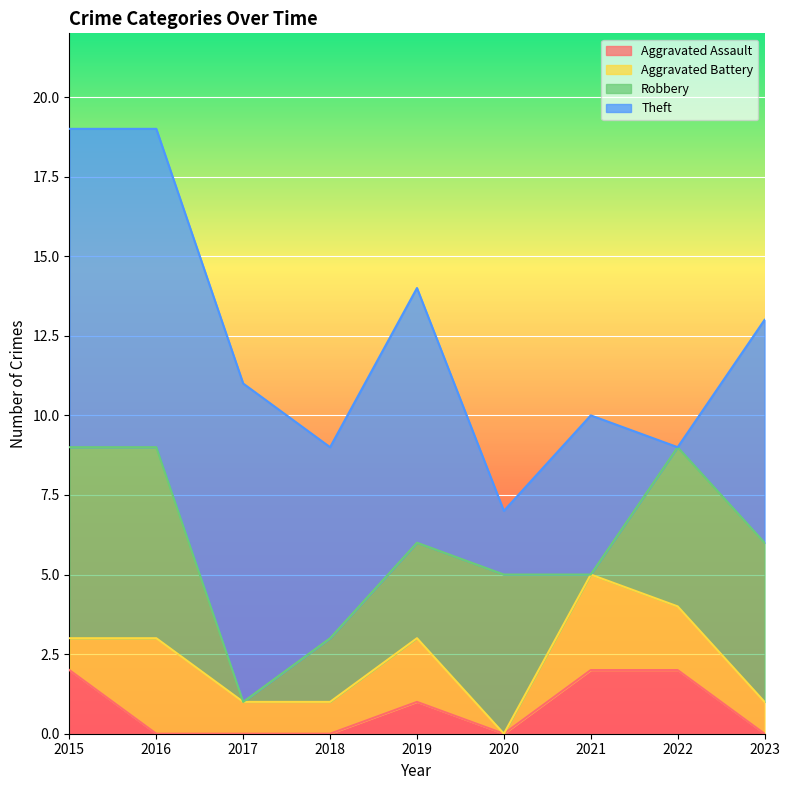

At which label does Aggravated Assault reach its peak?

2015